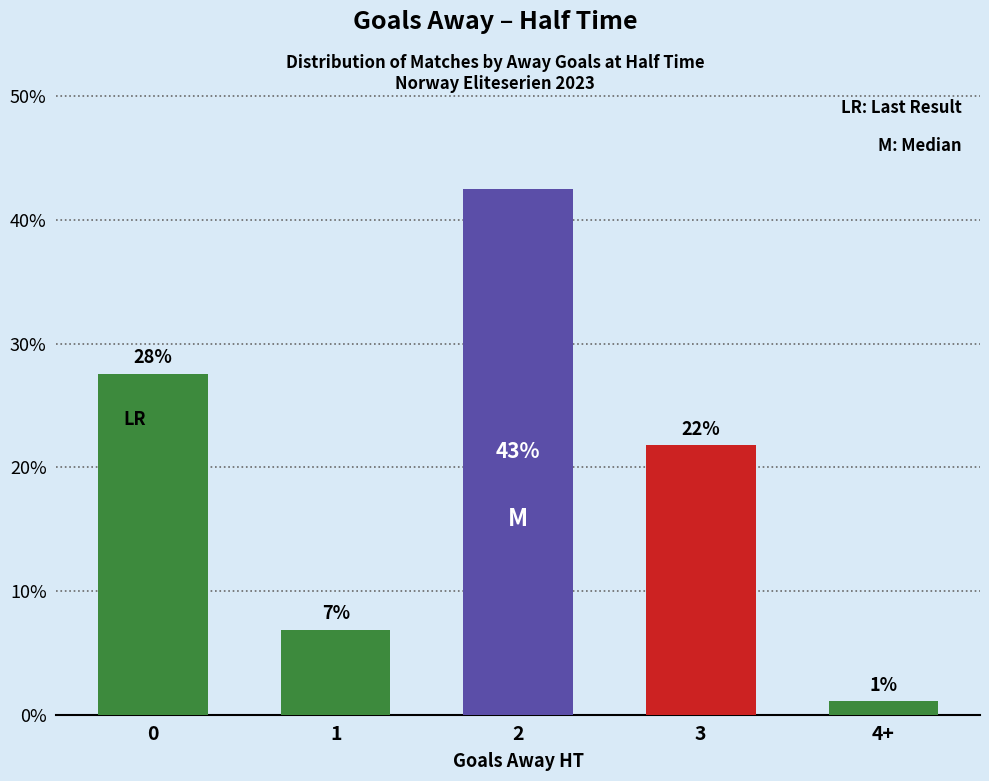

List the labels in order of value, smallest first.

4+, 1, 3, 0, 2